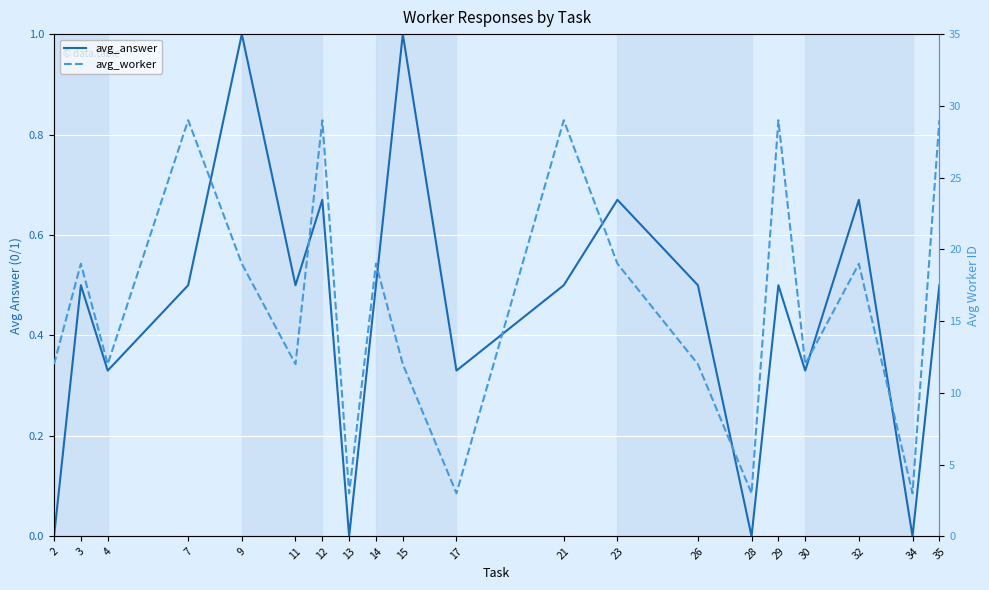

Is it true that avg_answer equals 0.3 at 28?

False